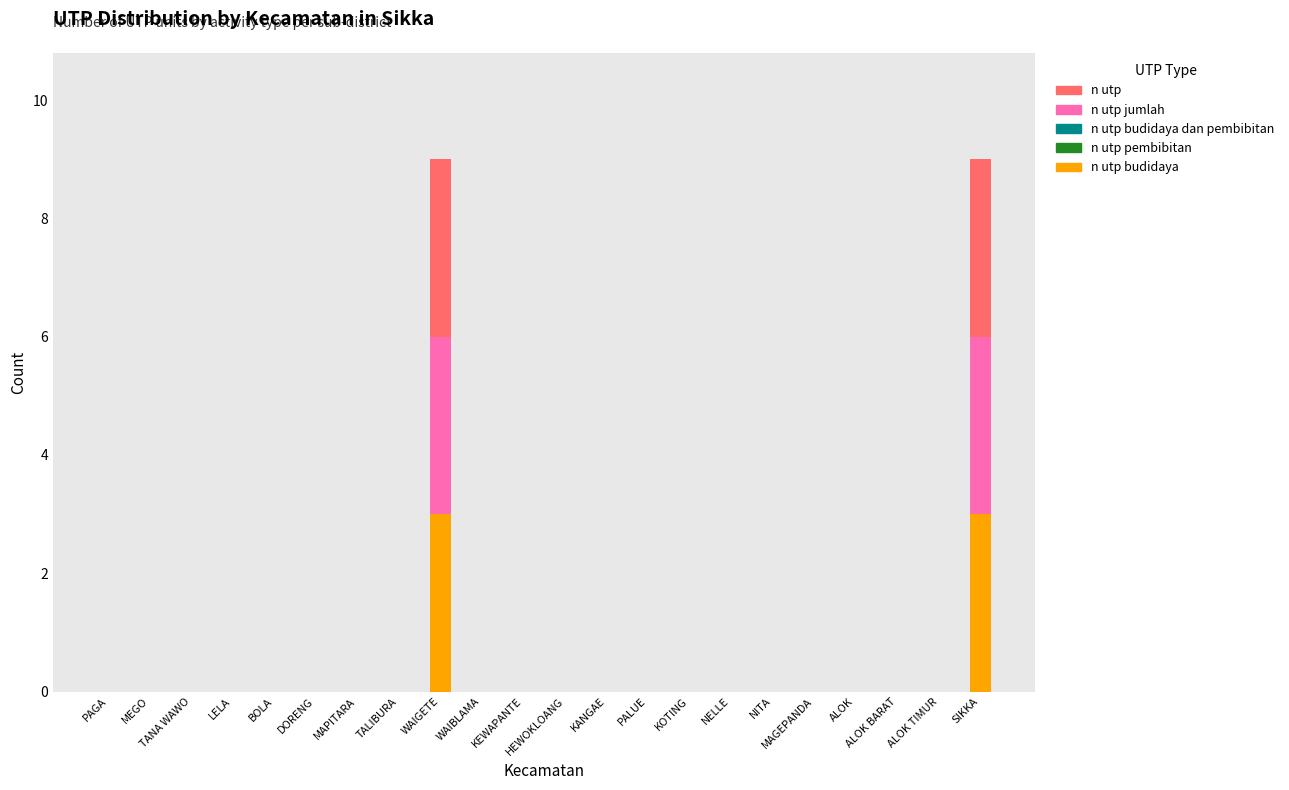

Are the bars grouped side by side (vs. stacked)?

No